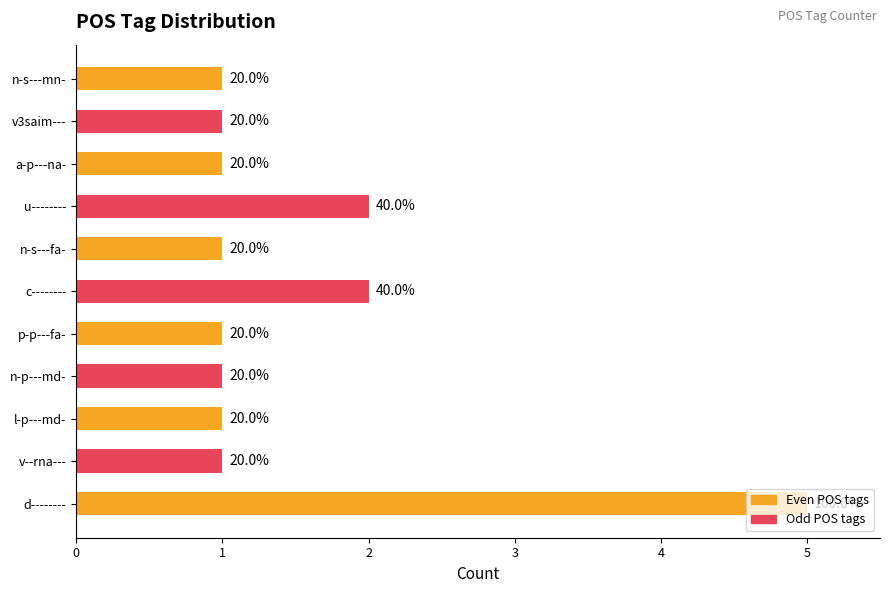

What is the greatest value displayed?

5